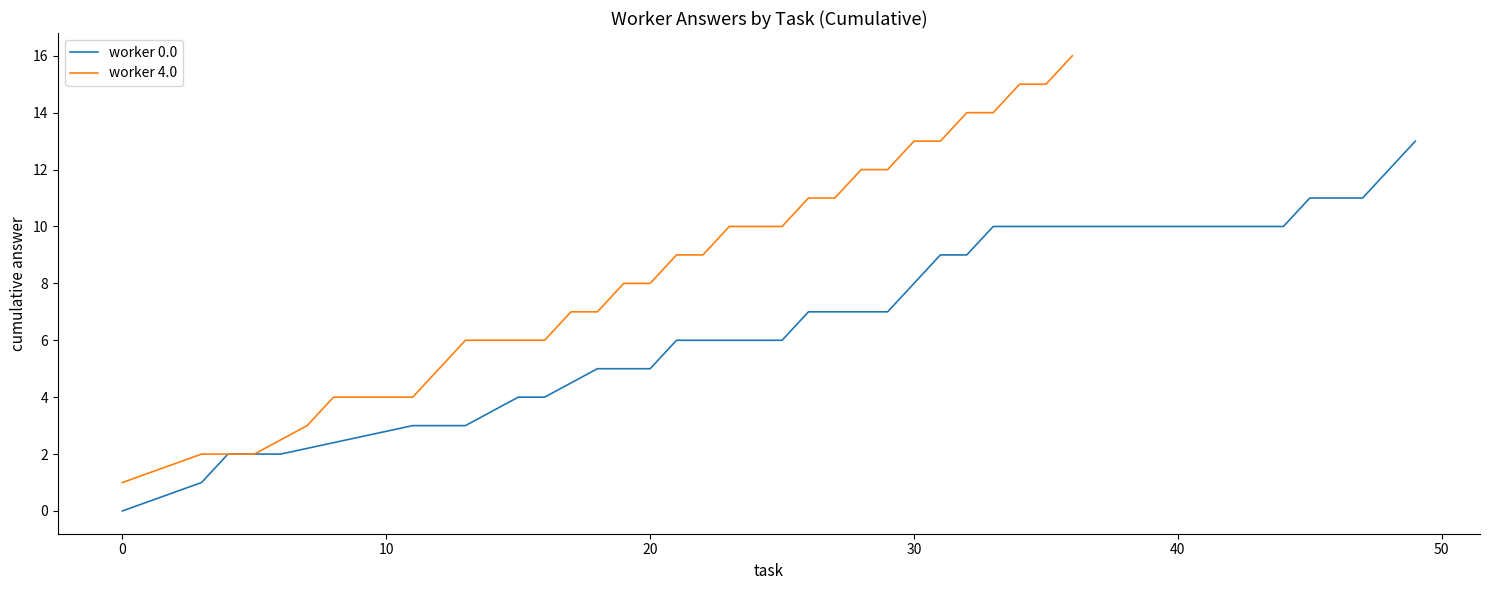

True or false: worker 0.0 has a value of 5 at 0.

False